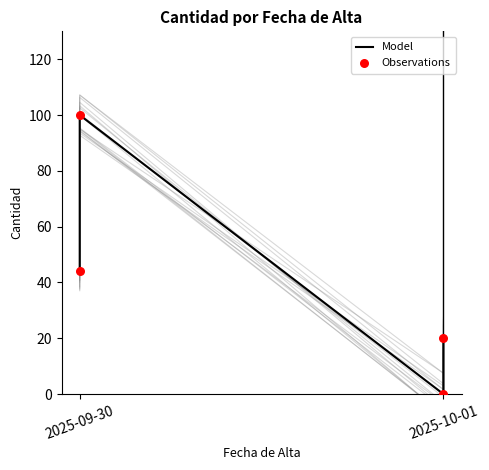

Which series has the largest Y range (max minus min)?

Model